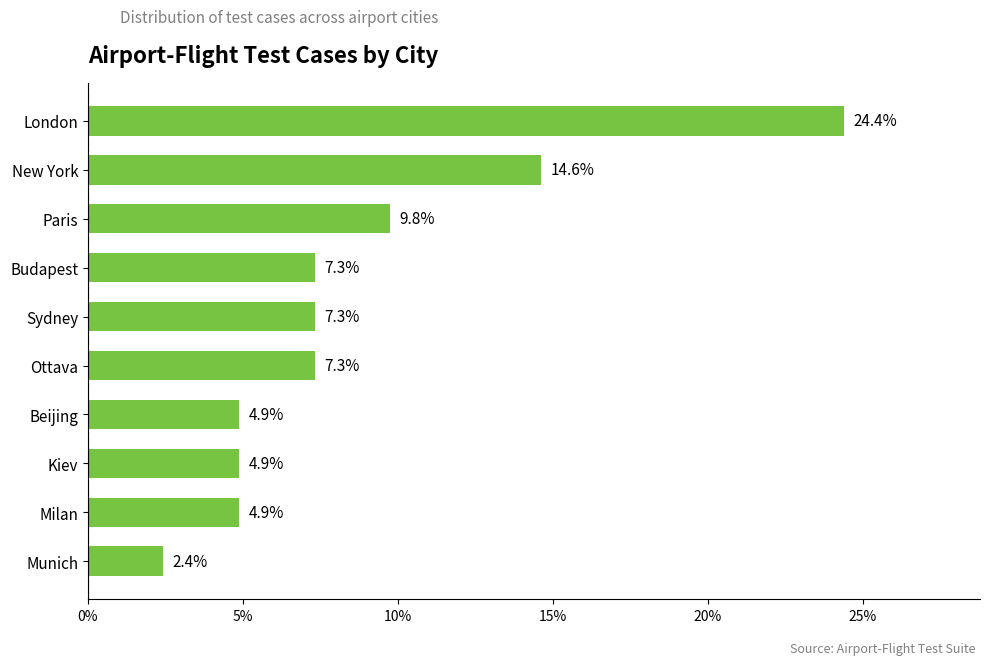

The value at Sydney is 4.6. True or false?

False